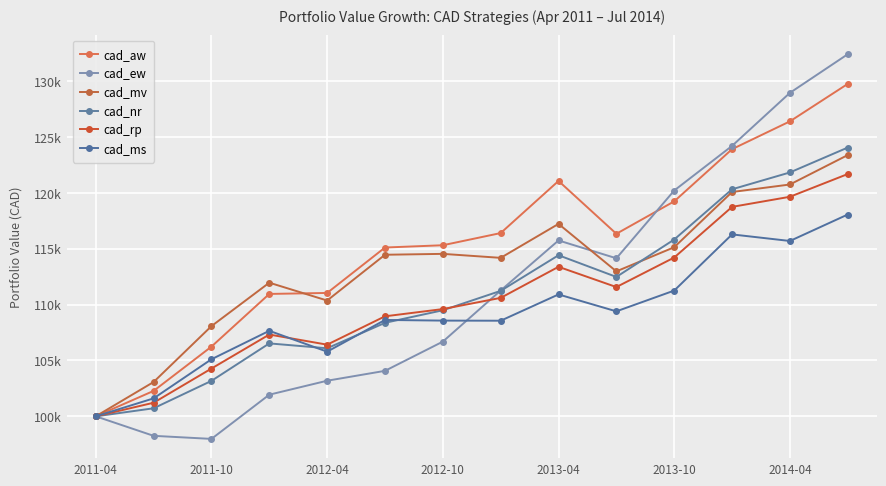

Which series has the largest range (max minus min)?

cad_ew